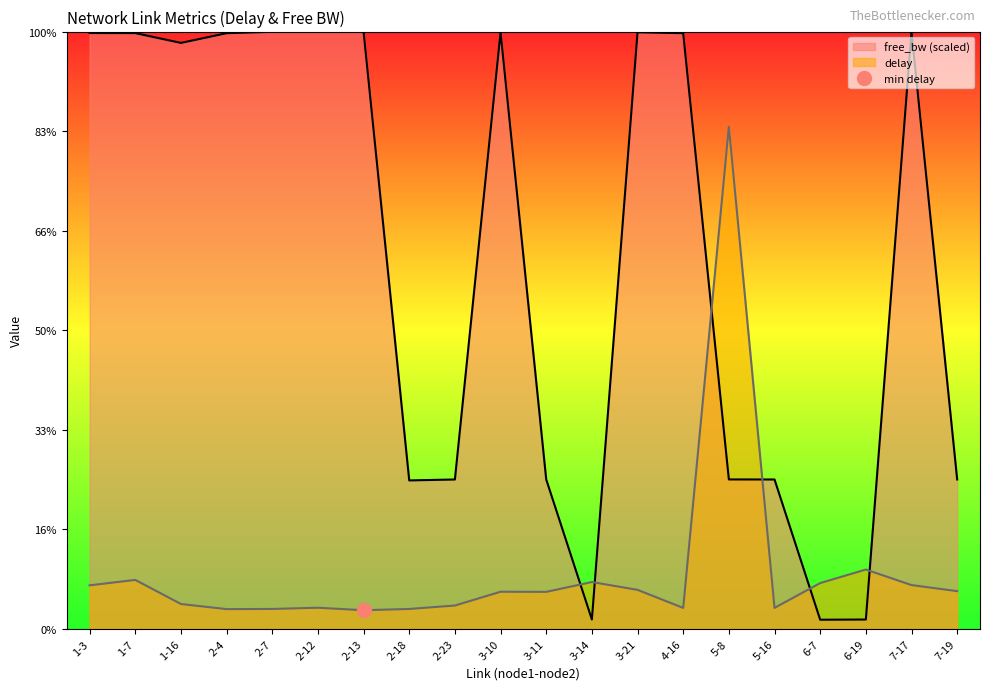

After their last crossing, which series has the higher values: free_bw_scaled or delay?

free_bw_scaled